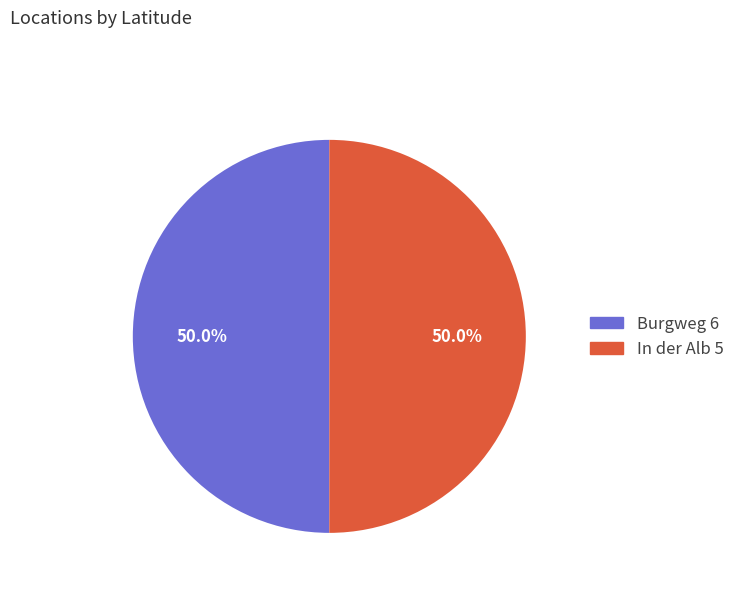

What percentage is the Burgweg 6 slice, to the nearest percent?

50%